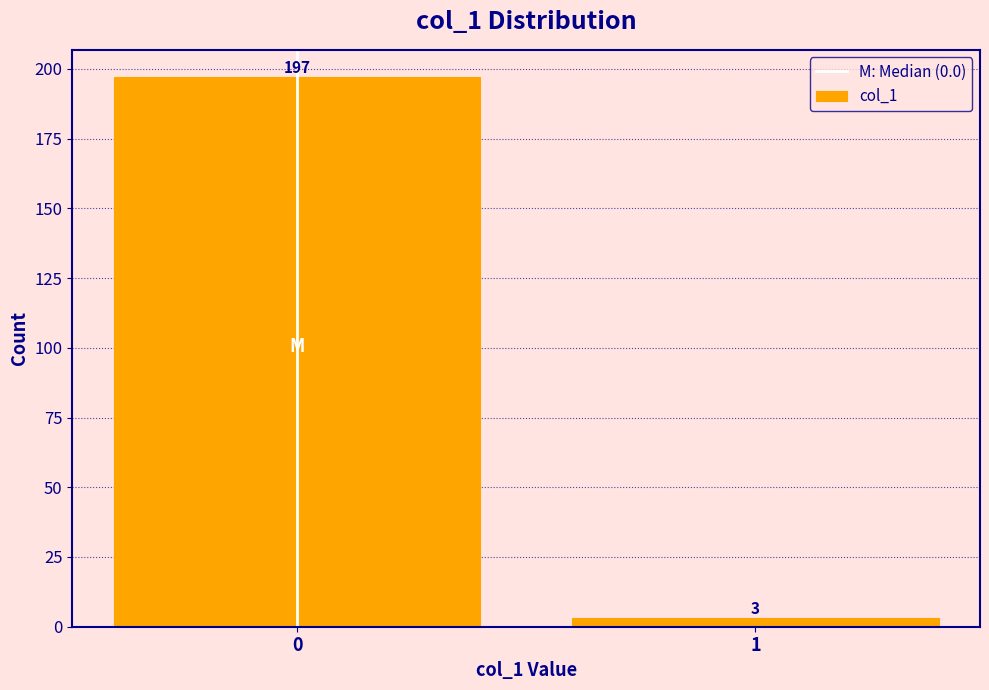

Reading left to right, list all the values displayed in this chart.

0=197	1=3